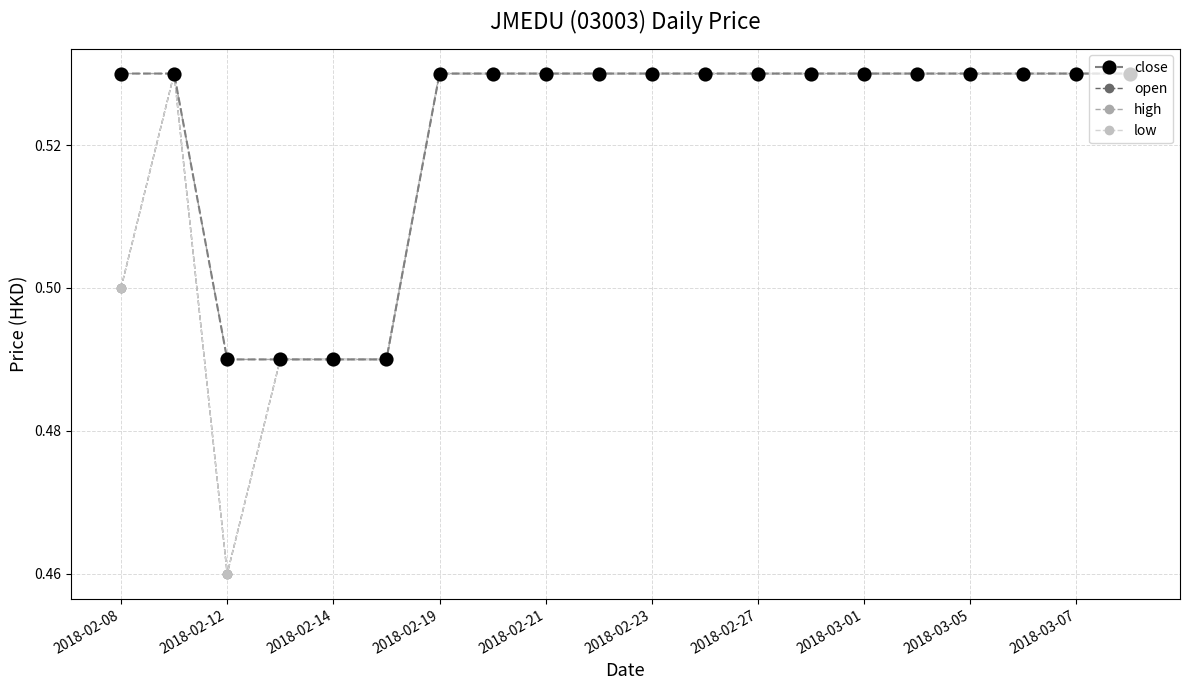

Does the chart have visible grid lines?

Yes